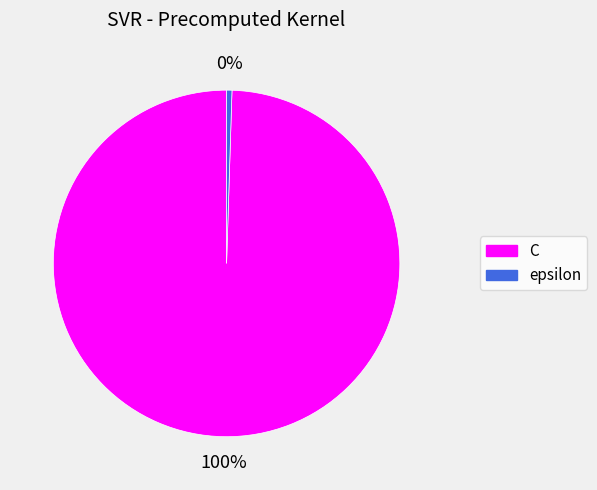

Rank the categories by value from lowest to highest.

epsilon, C